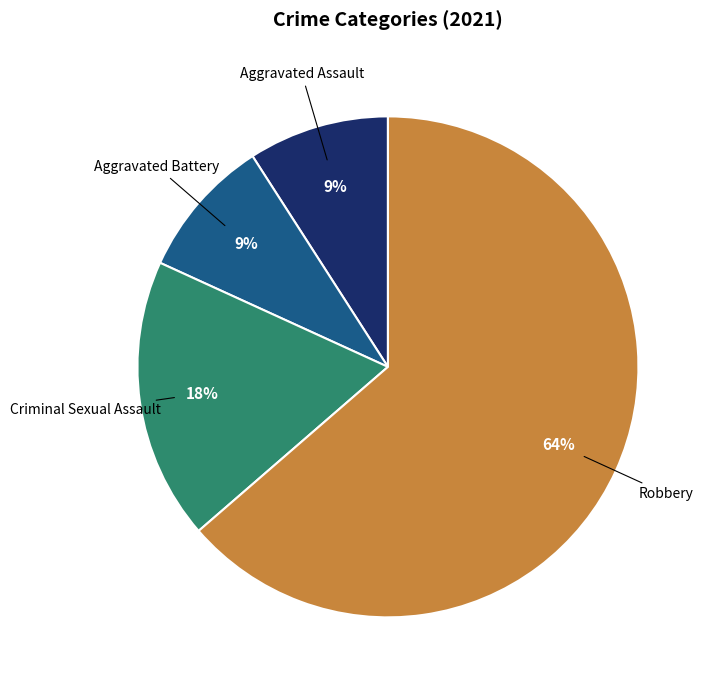

Count the number of slices in the pie.

4